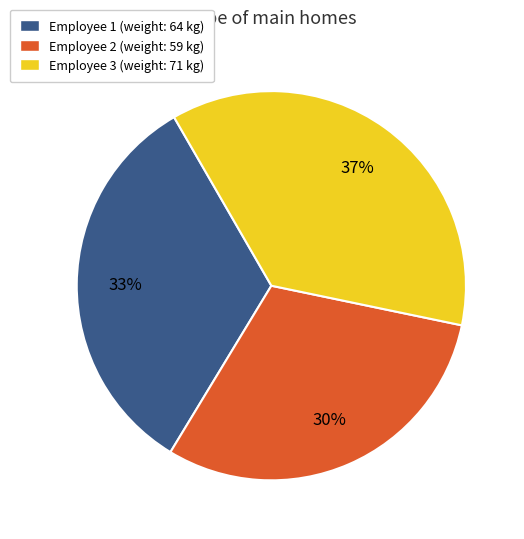

What is the ratio of the value at Employee 3 (weight: 71 kg) to the value at Employee 1 (weight: 64 kg)?

1.1